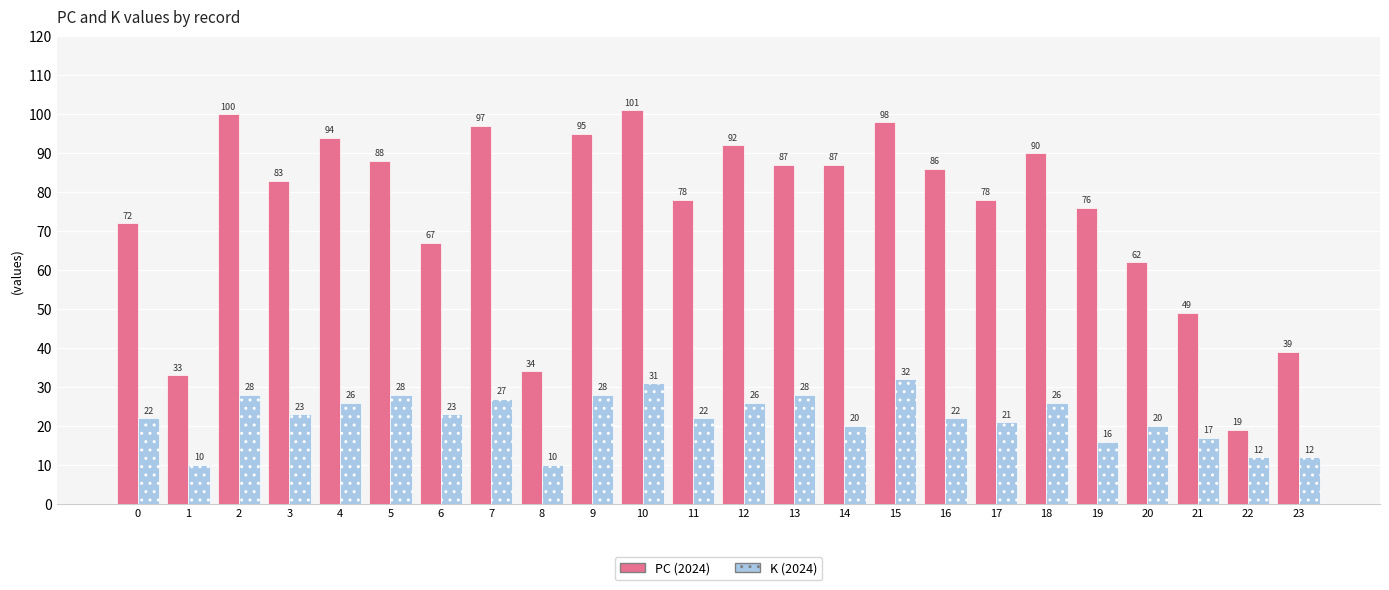

What is the maximum value for K (2024)?

32